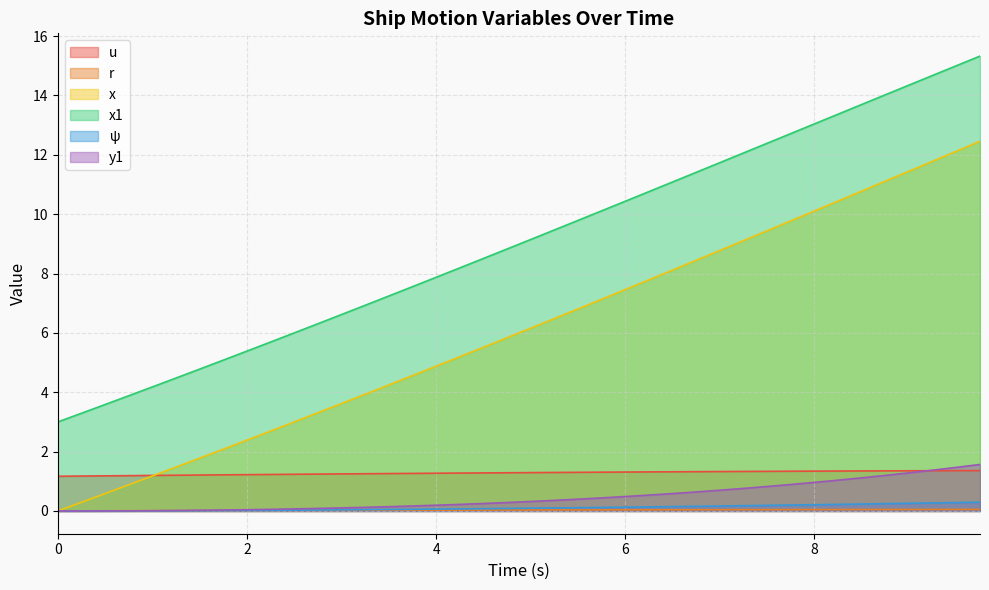

Where do x and u first cross each other?

1.0 and 1.25